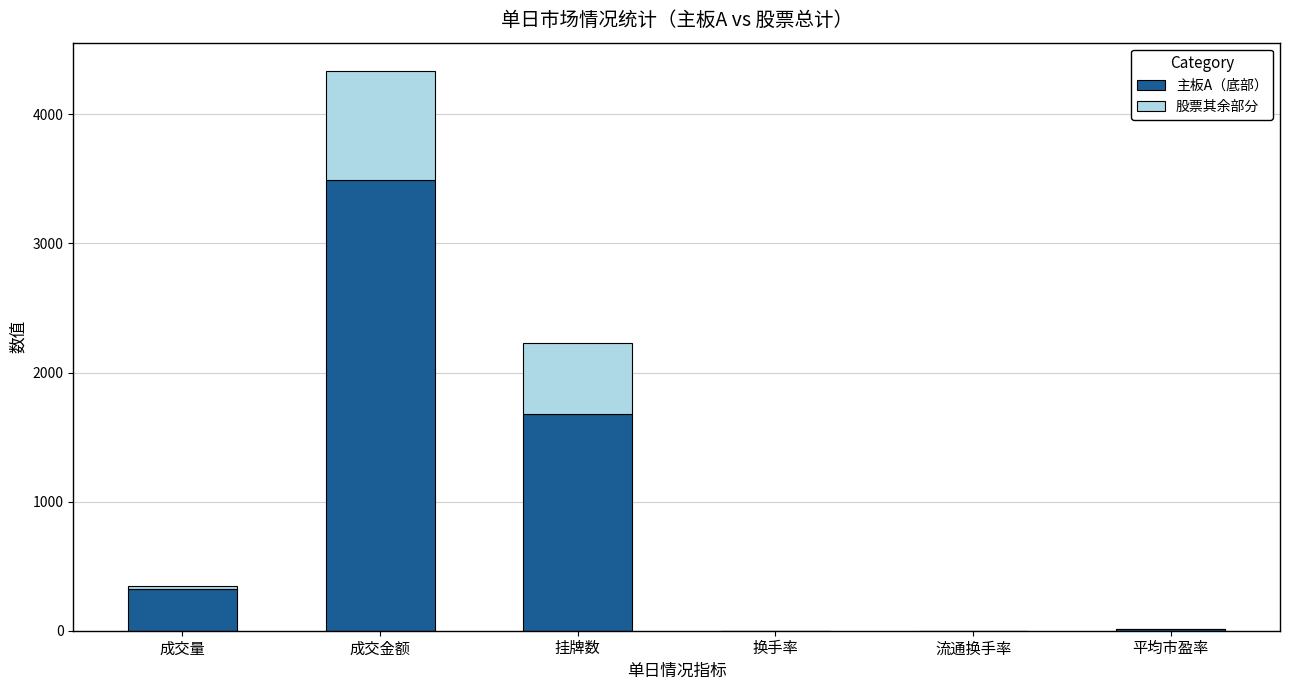

Which category has the highest value in the 主板A（底部） series?

成交金额